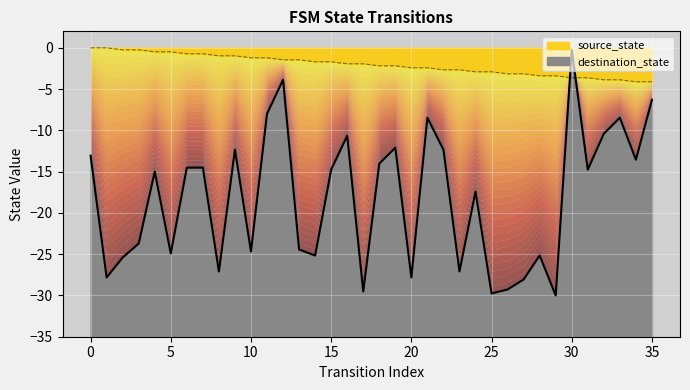

What are all the series names shown in the legend?

source_state, destination_state